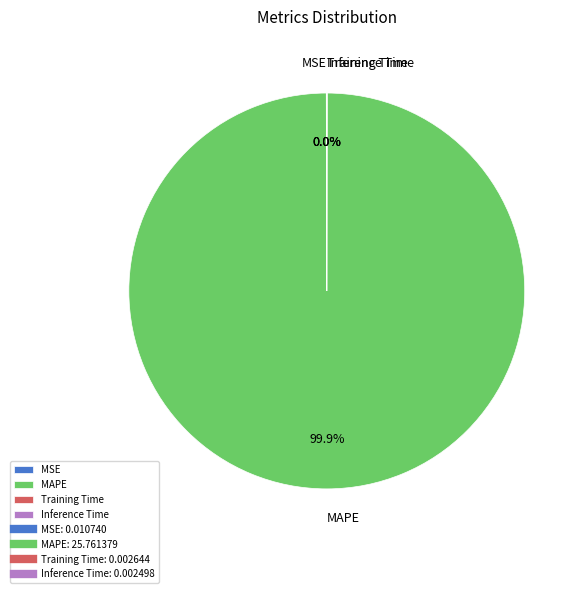

To the nearest percent, what is the difference between the largest and smallest slice percentages?

100%